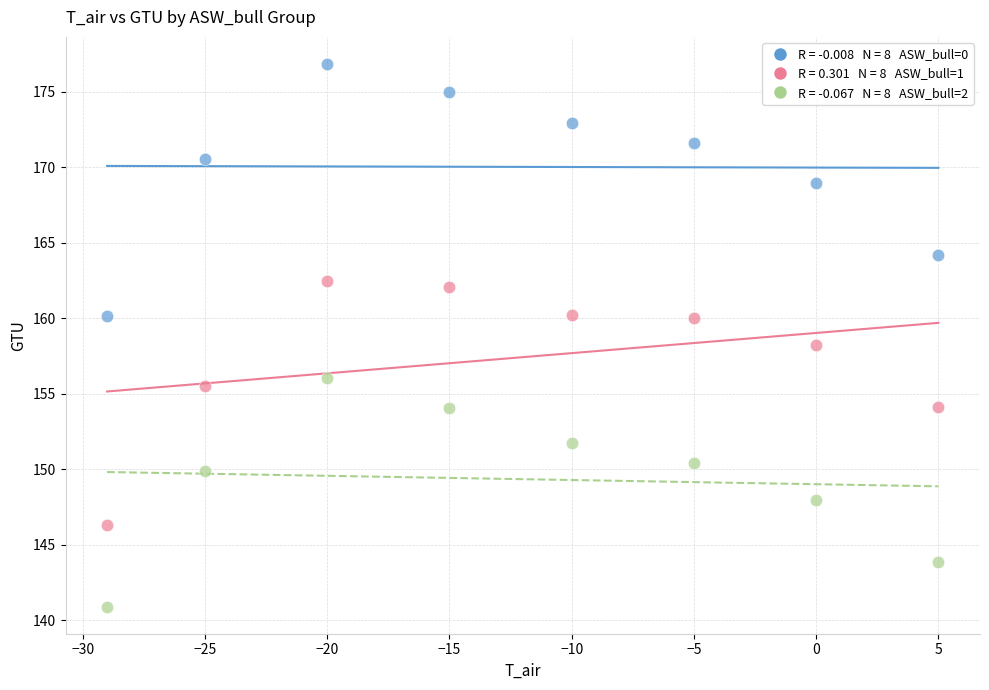

Across all data points, what is the range of X values (max minus min)?

34.0